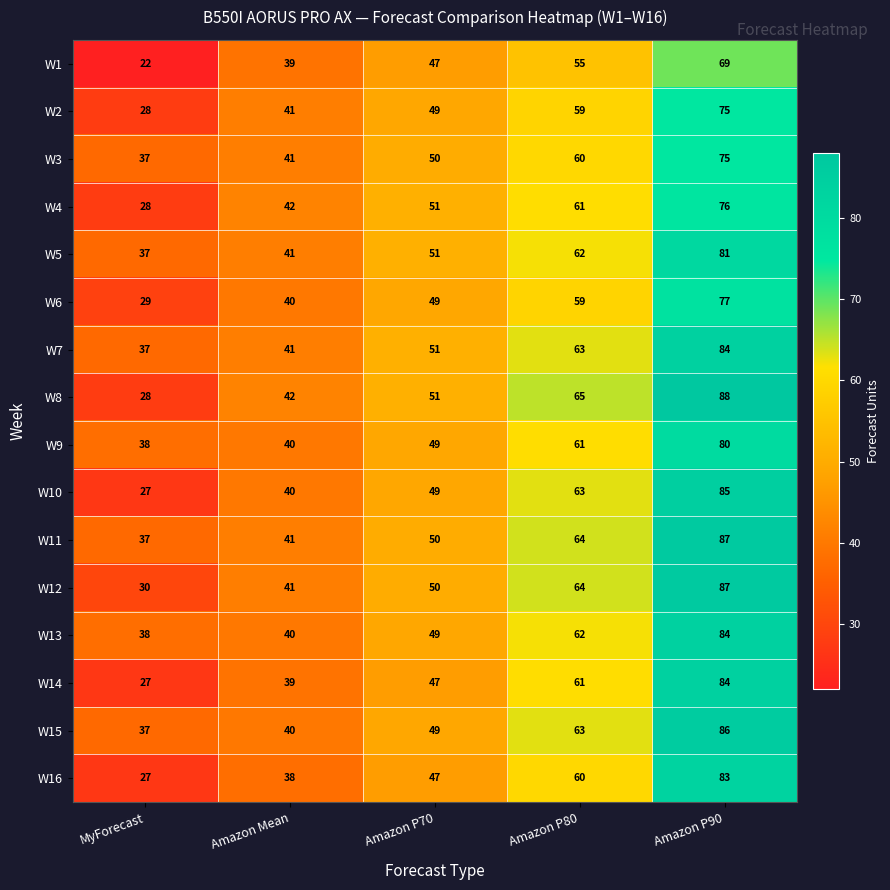

Rank the categories by W2 value from highest to lowest.

Amazon P90, Amazon P80, Amazon P70, Amazon Mean, MyForecast